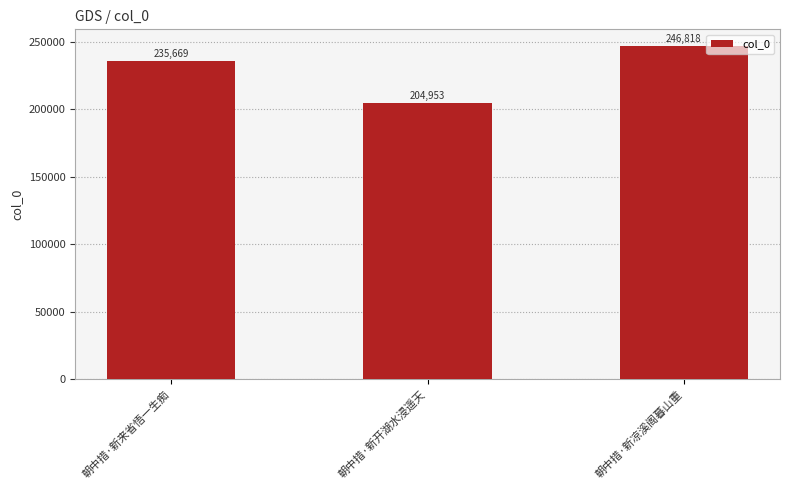

List the labels in order of value, largest first.

朝中措·新凉溪阁暮山重, 朝中措·新来省悟一生痴, 朝中措·新开湖水浸遥天